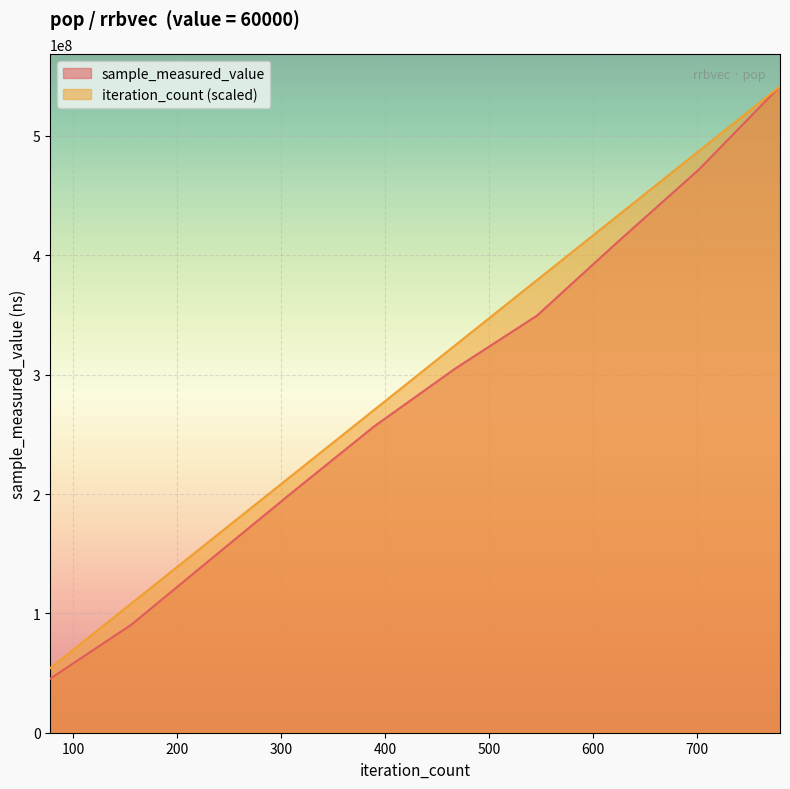

At which label is sample_measured_value closest to 293468148?

468